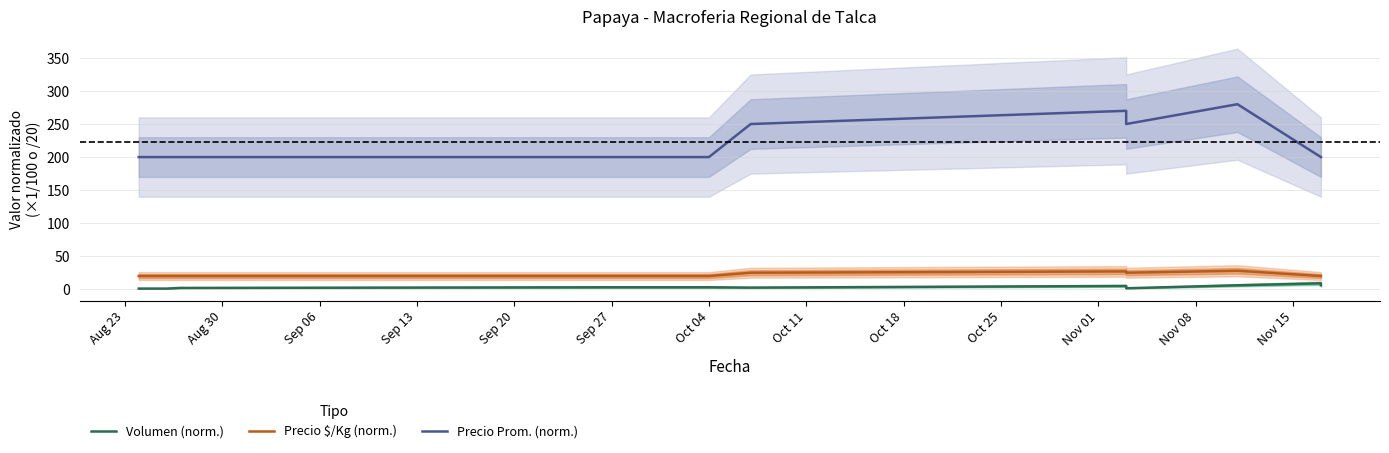

True or false: Precio $/Kg (norm.) and Volumen (norm.) intersect in this chart.

False